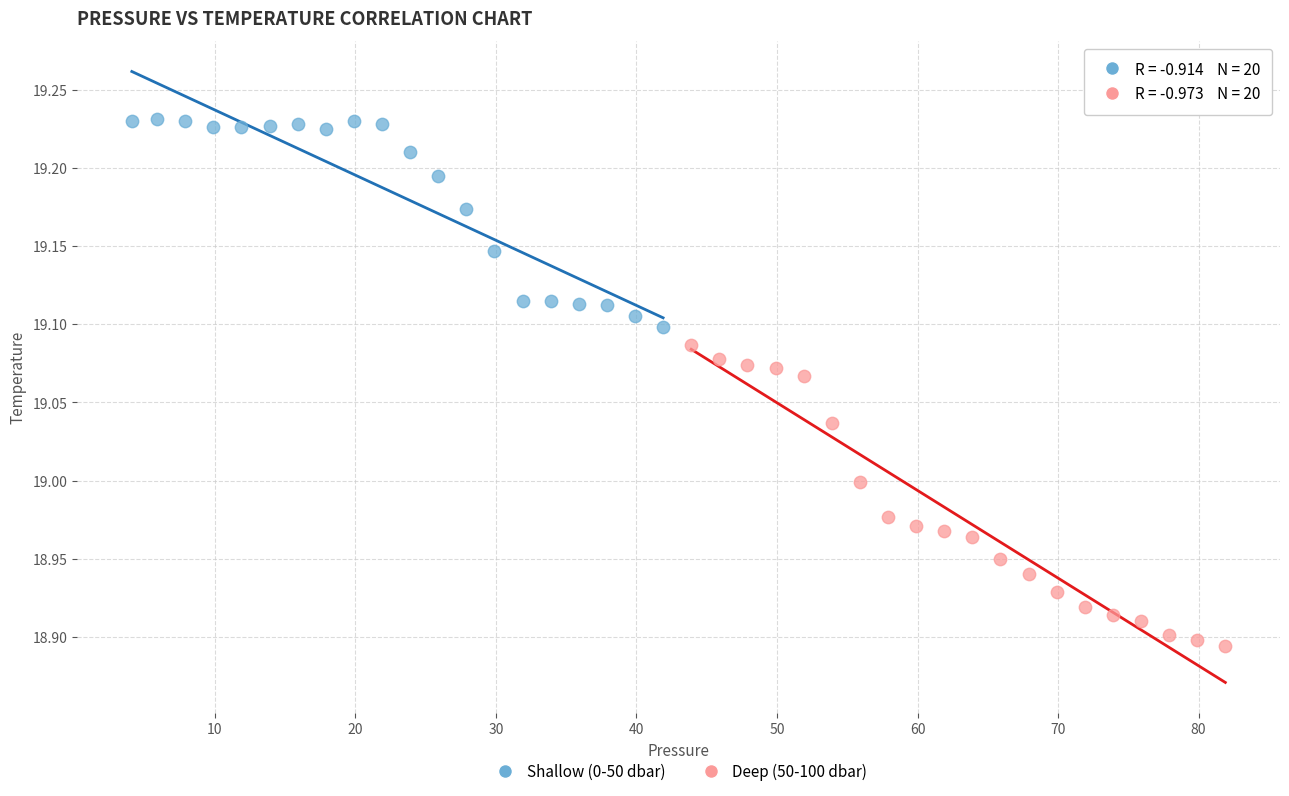

Which series has the largest Y range (max minus min)?

Deep (50-100 dbar)